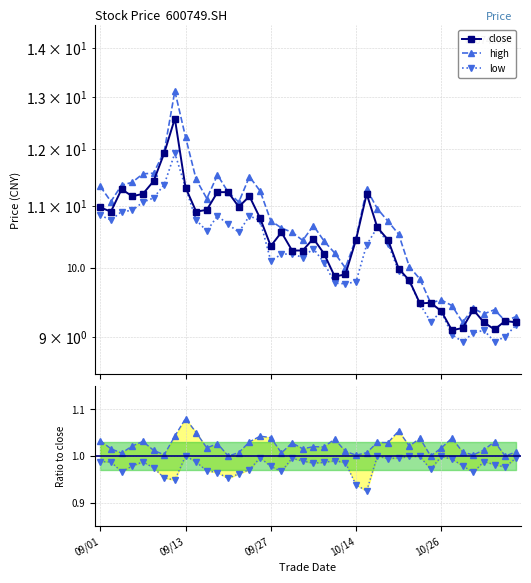

Is the value of high/close at 6 greater than the value of low/close at 11?

Yes